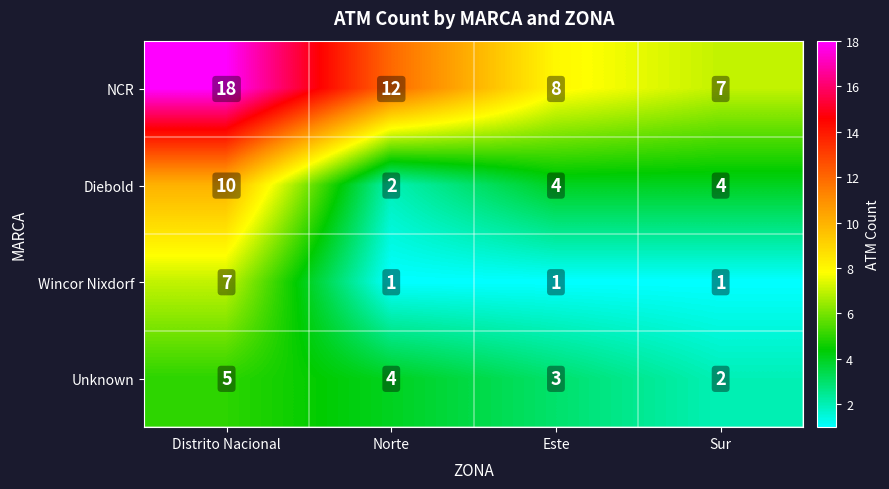

The value of Diebold at Sur is 2. True or false?

False